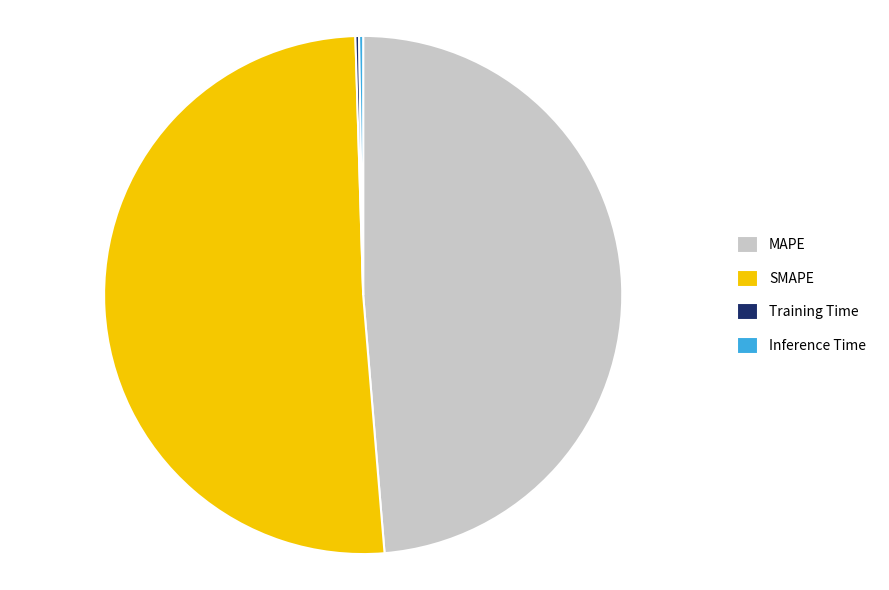

What is the majority slice?

SMAPE